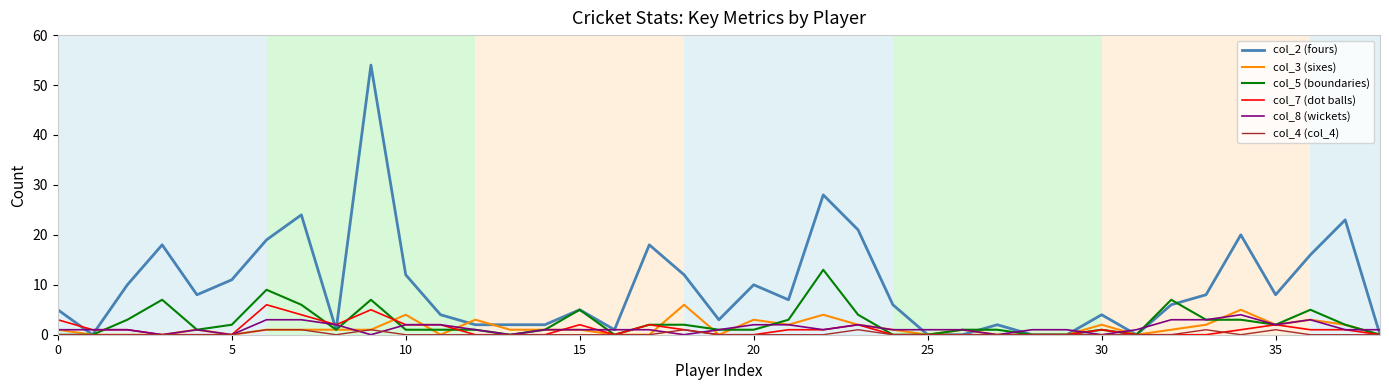

Which series has the widest spread of values?

col_2 (fours)